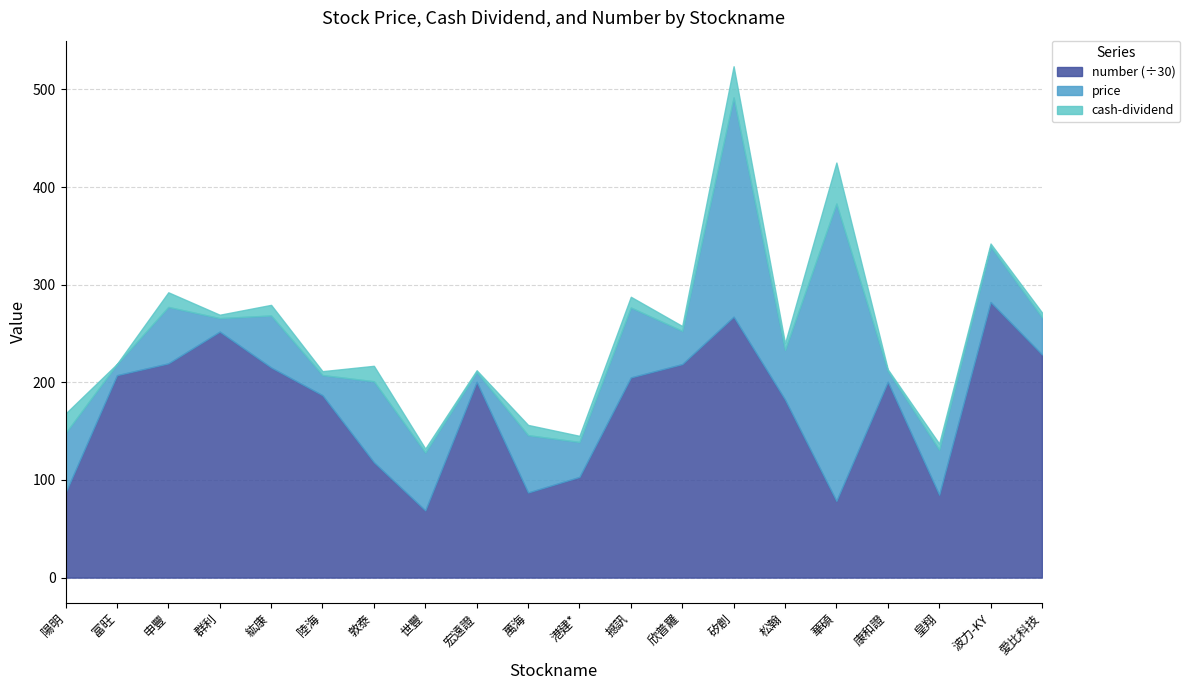

True or false: cash-dividend and number_scaled intersect in this chart.

False